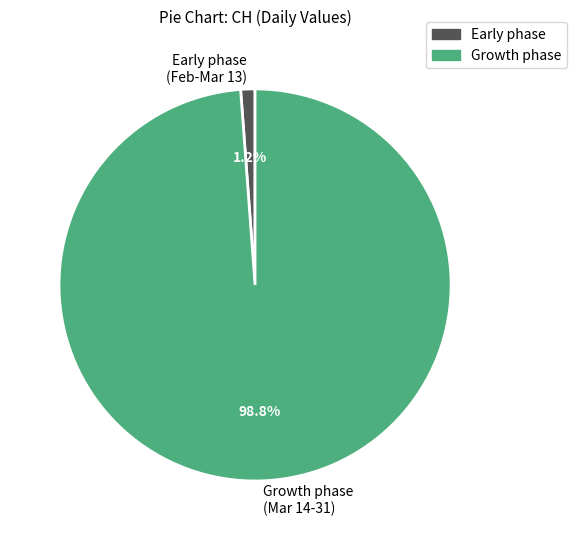

To the nearest percent, what is the difference between the largest and smallest slice percentages?

98%